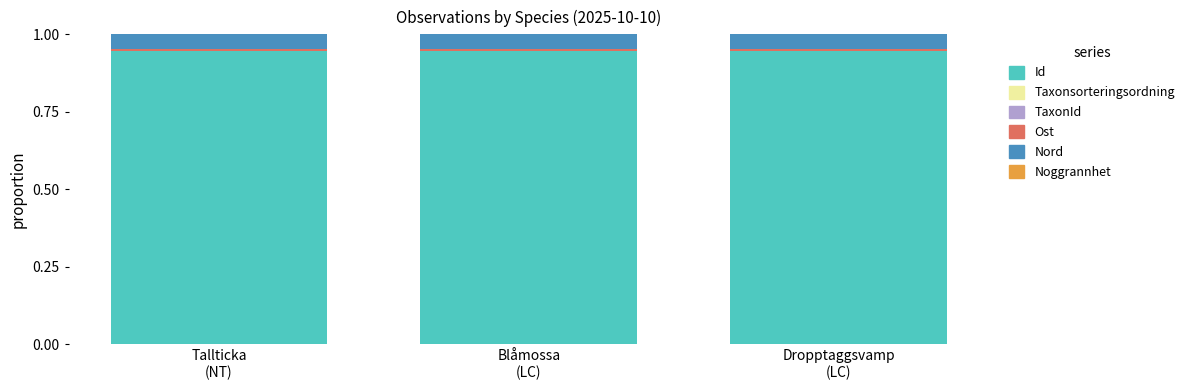

At which category is the sum across all series the highest?

Blåmossa (LC)